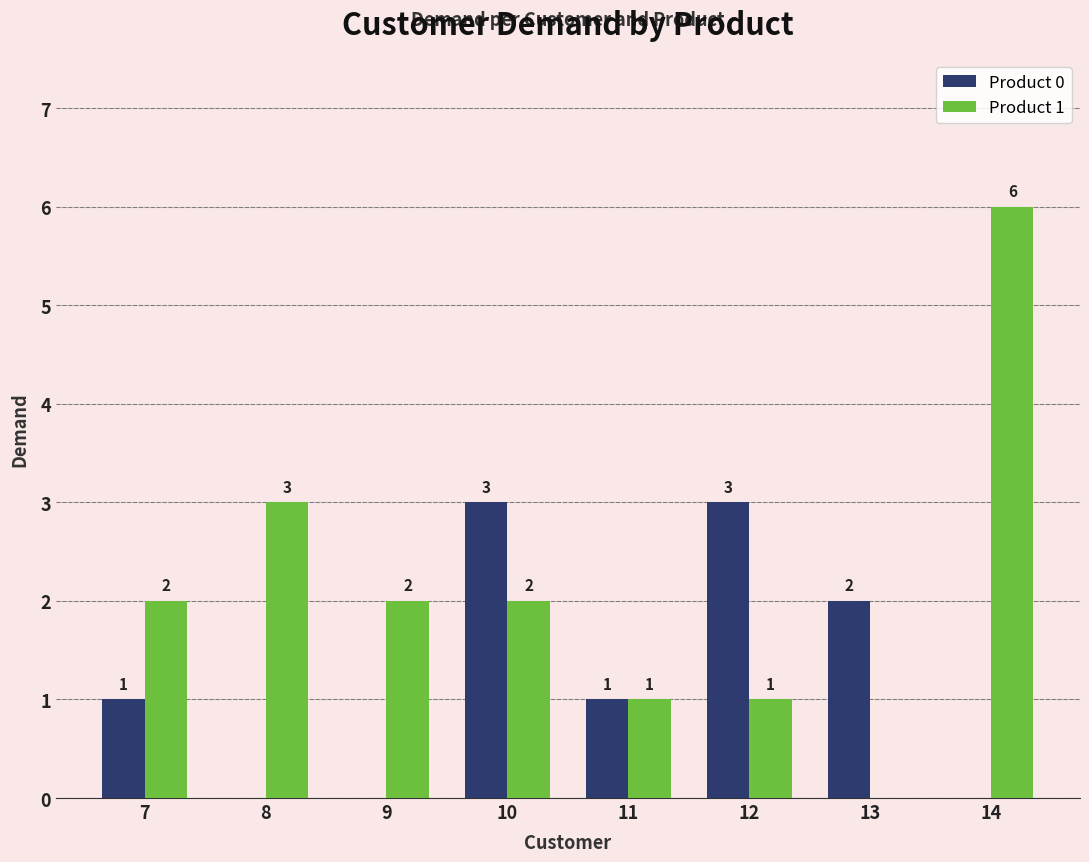

The Product 1 series shows 1 at 12. True or false?

True